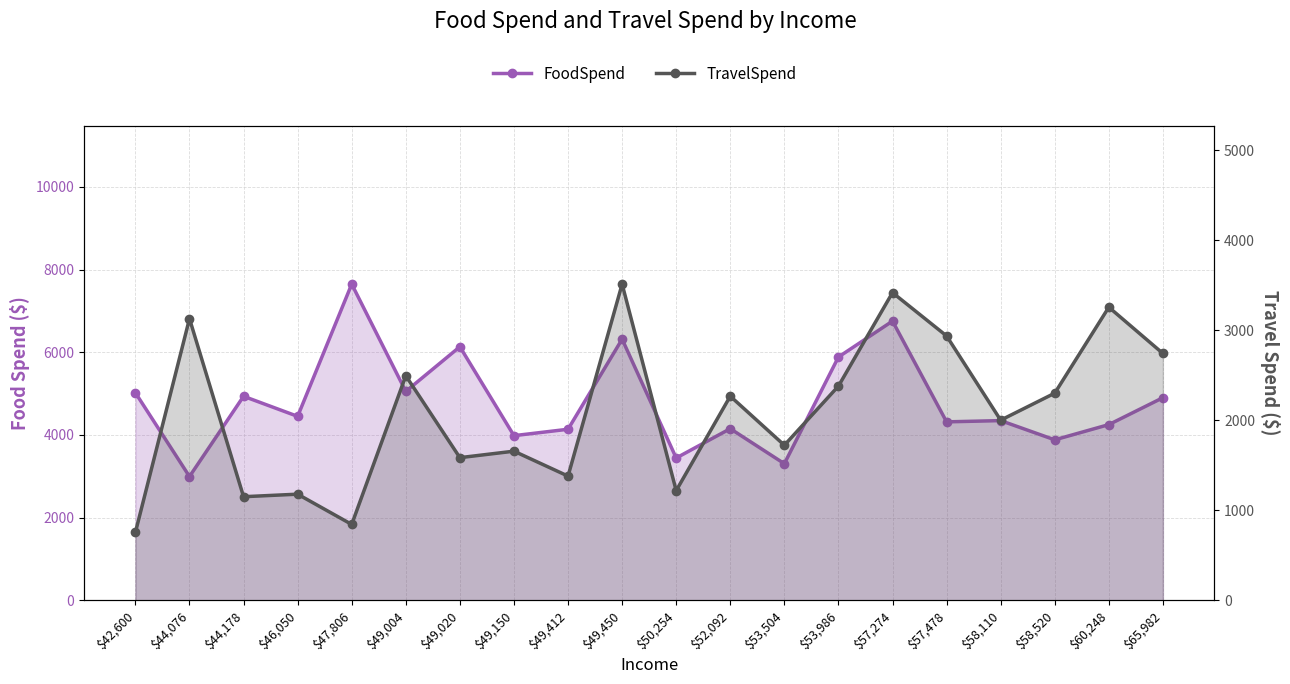

What is the value of the TravelSpend point at the 1st from the left?

755.7